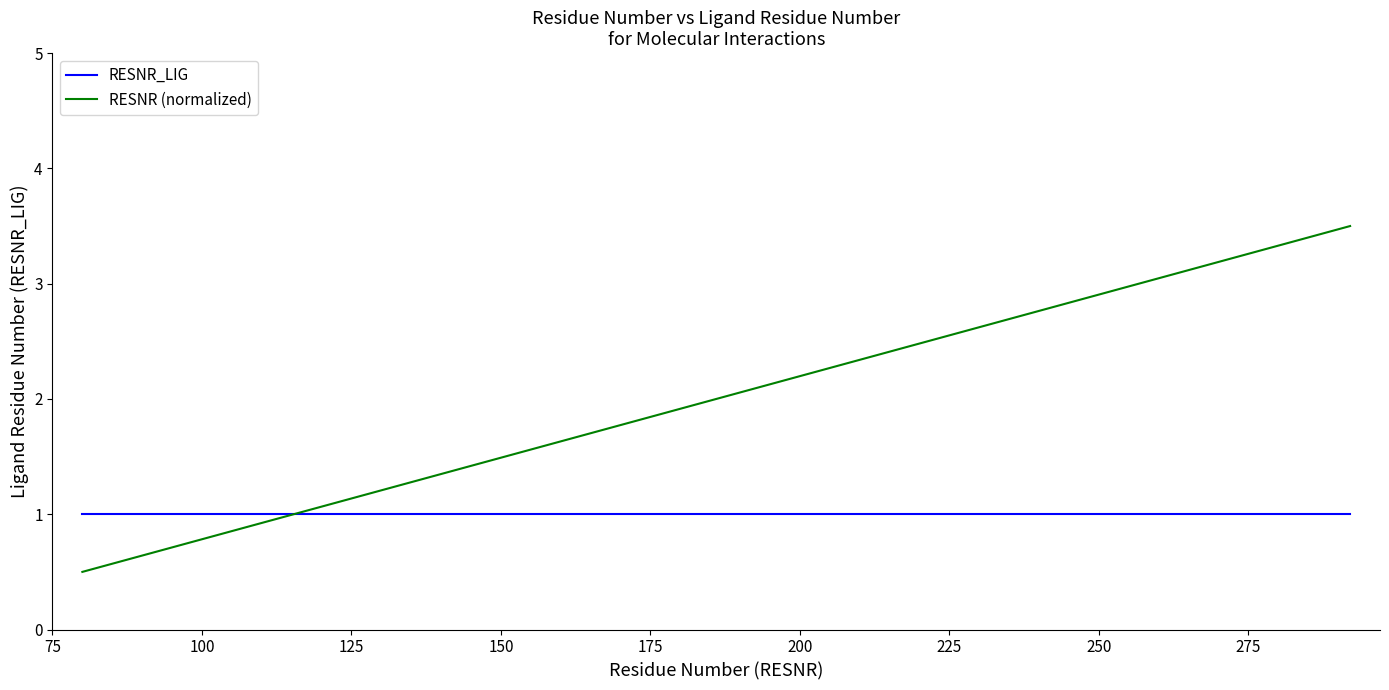

List the series in order of their overall mean, lowest first.

RESNR_LIG, RESNR (normalized)